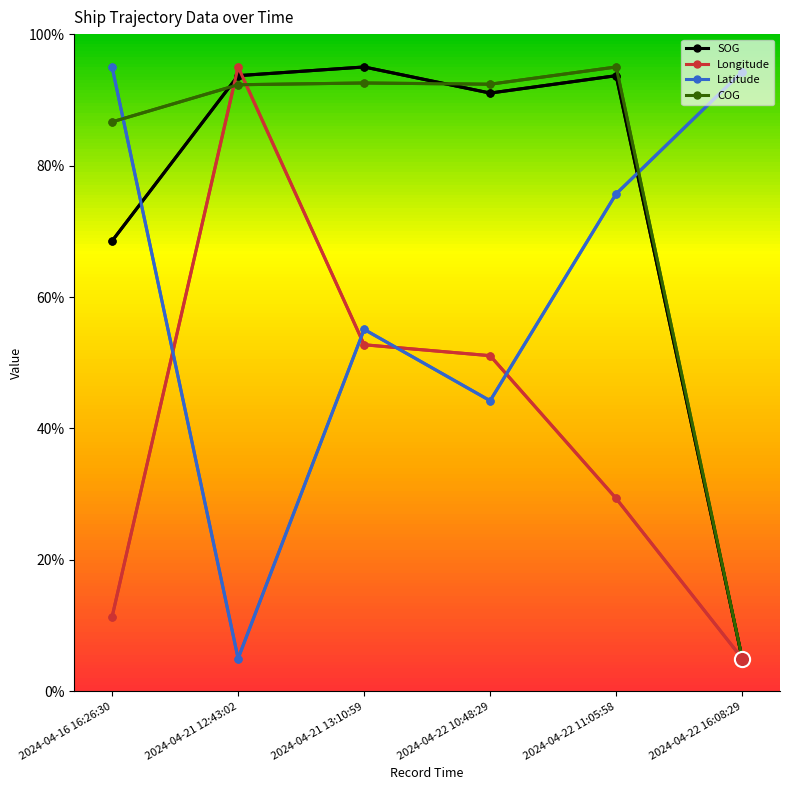

Which series has the largest total across all categories?

COG